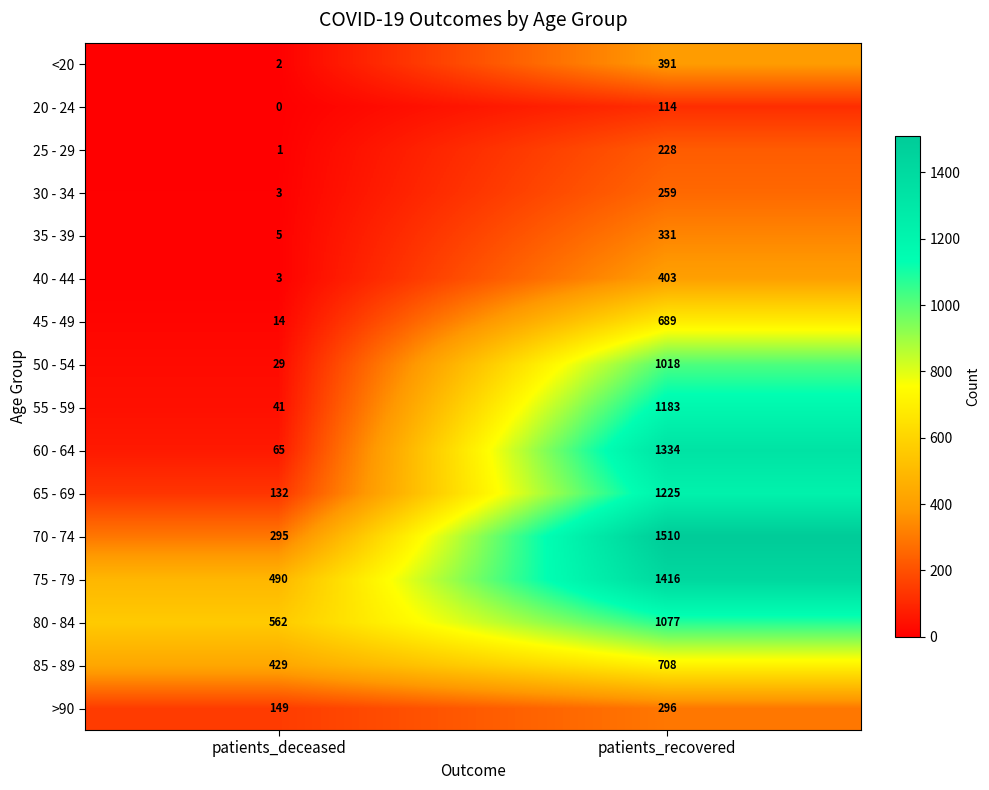

How many series are shown in this chart?

16